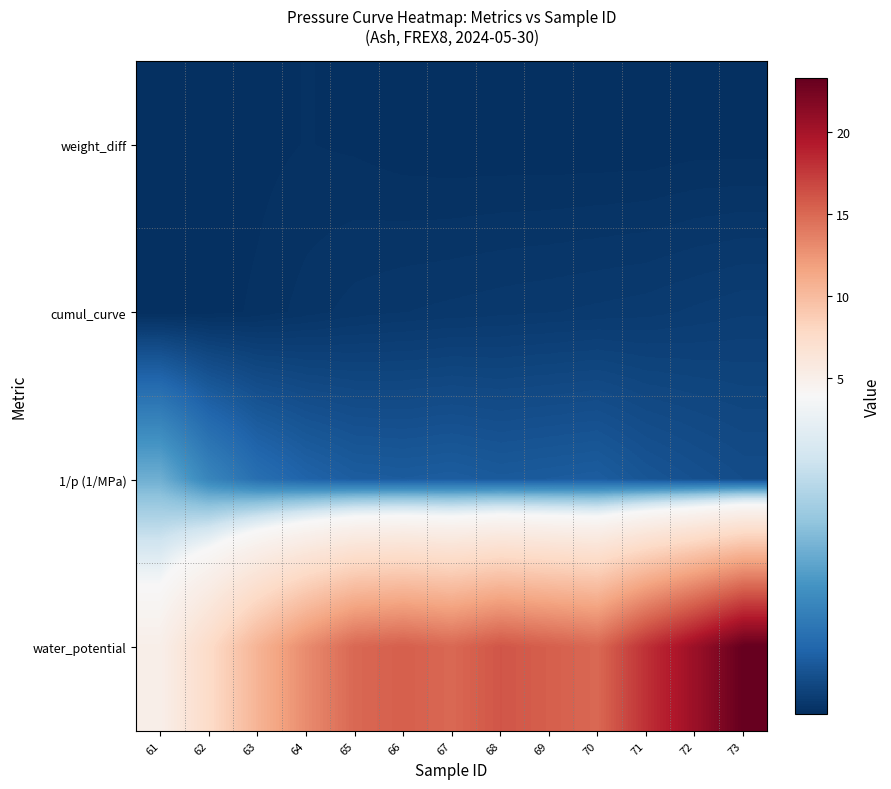

How many series are shown in this chart?

4